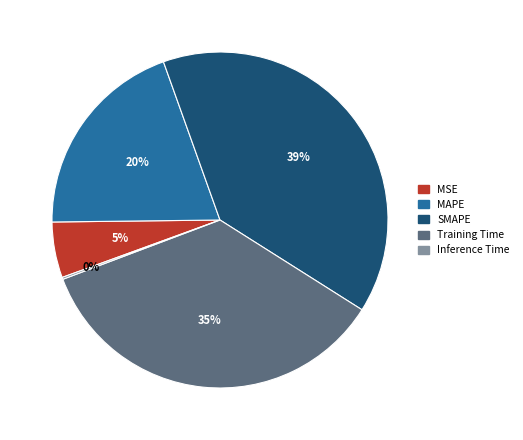

Approximately how many times larger is the value at MAPE compared to SMAPE?

0.5